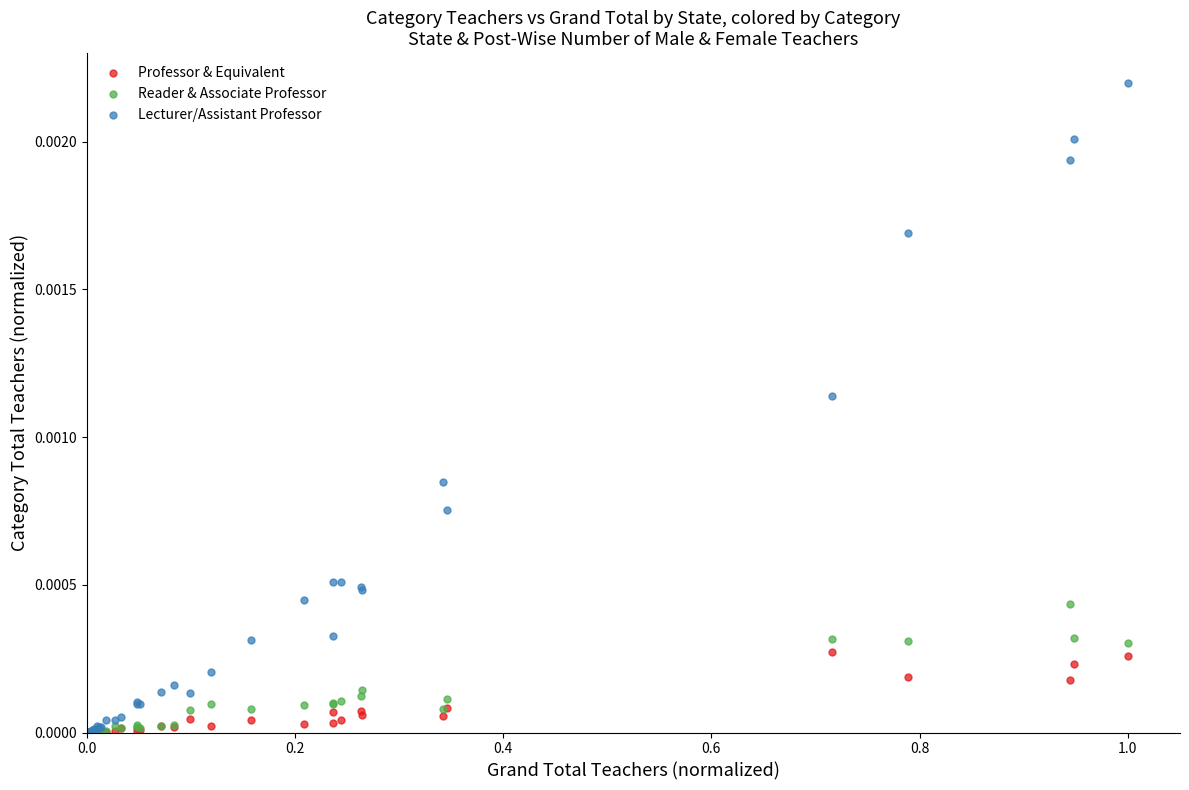

Which series contains the highest Y value?

Lecturer/Assistant Professor